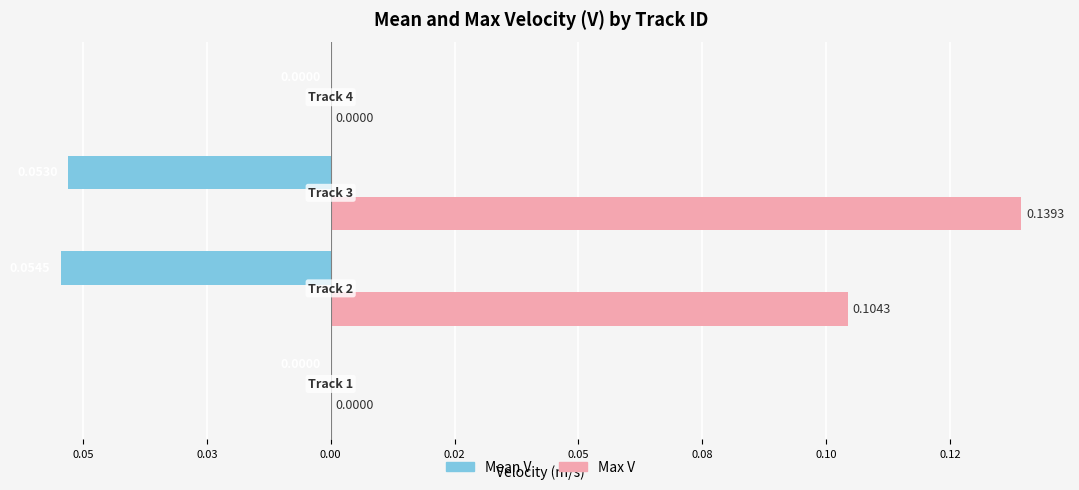

What are all the series names shown in the legend?

Mean V, Max V